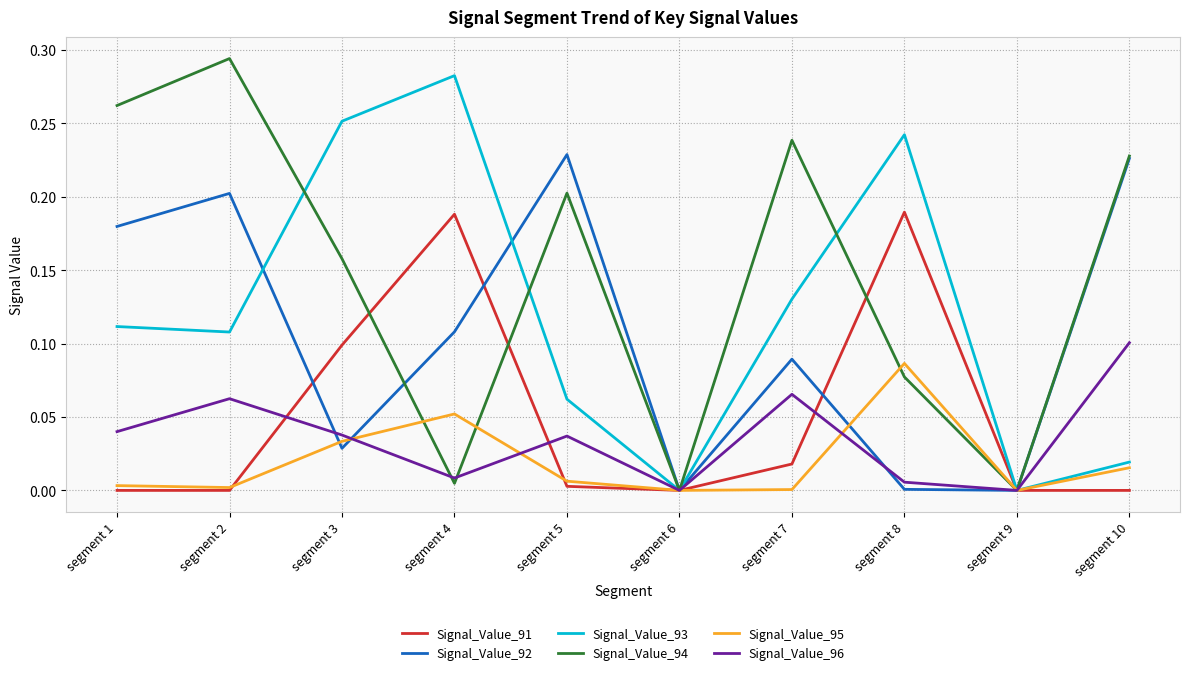

Which series has the largest total across all categories?

Signal_Value_94